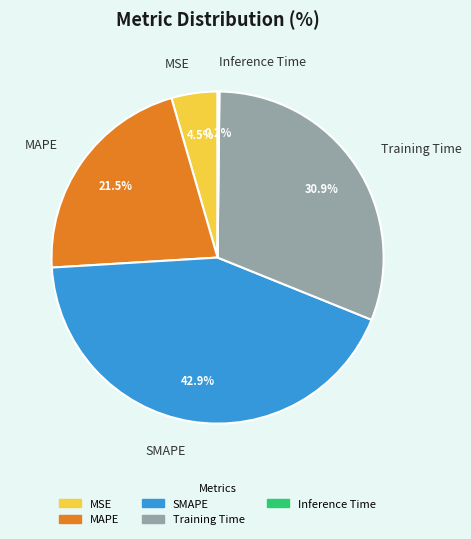

The SMAPE slice represents 43% of the pie. True or false?

True